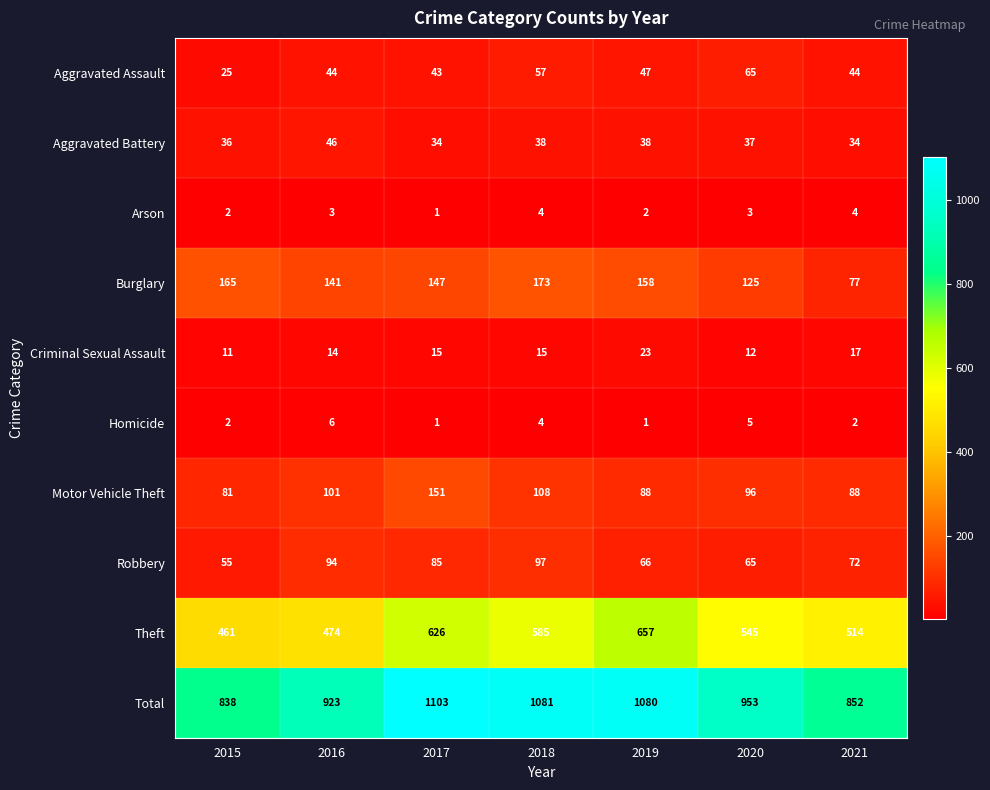

True or false: Theft has a value of 643 at 2016.

False